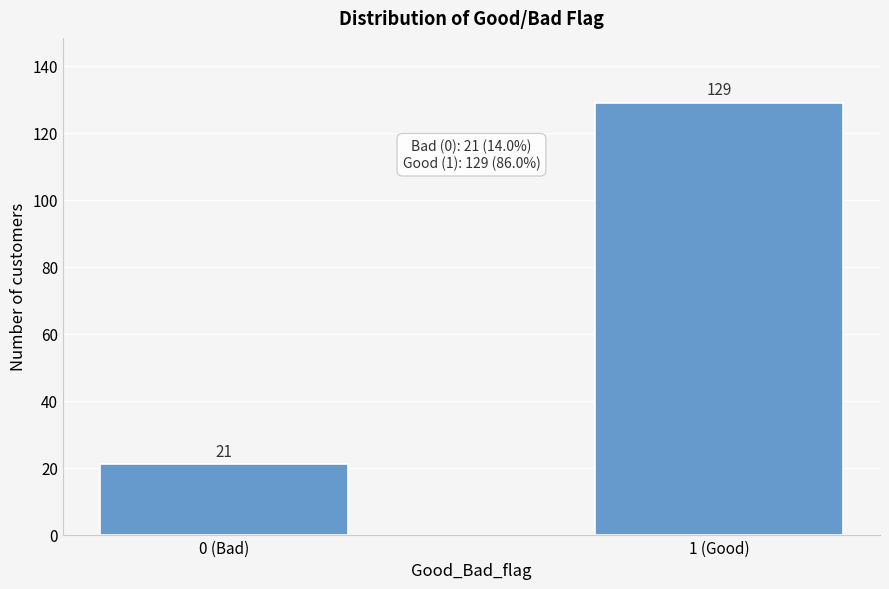

Reading left to right, what are all the values shown in this chart?

0 (Bad)=21	1 (Good)=129